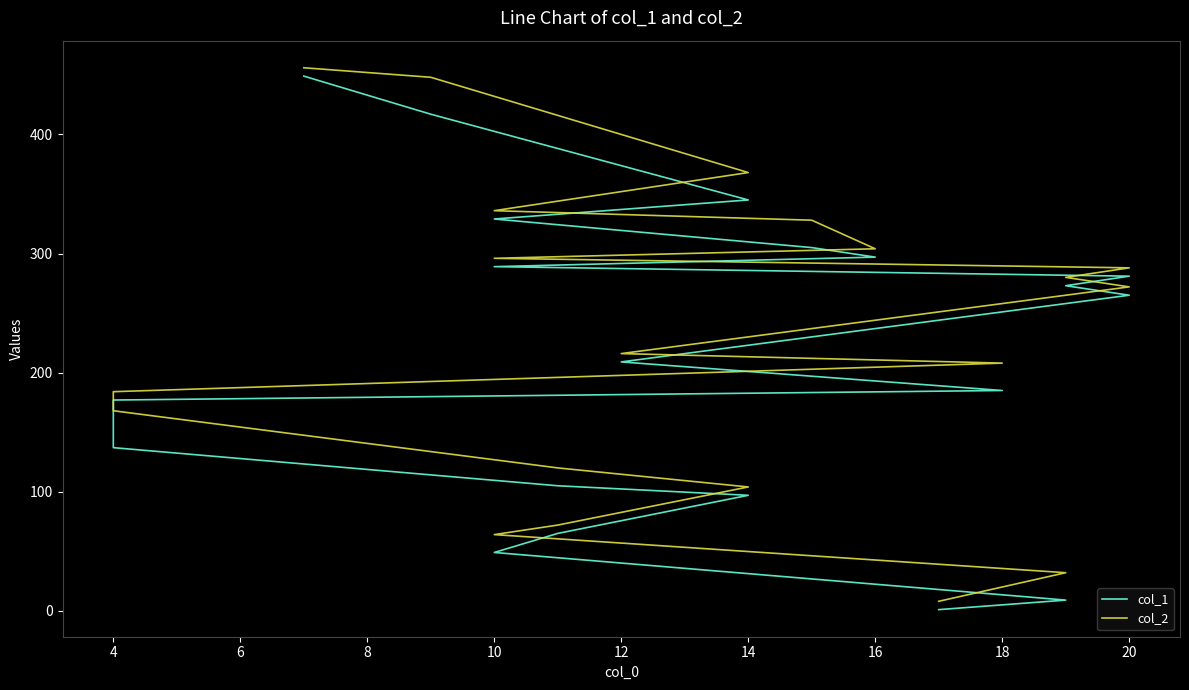

True or false: col_2 and col_1 intersect in this chart.

False